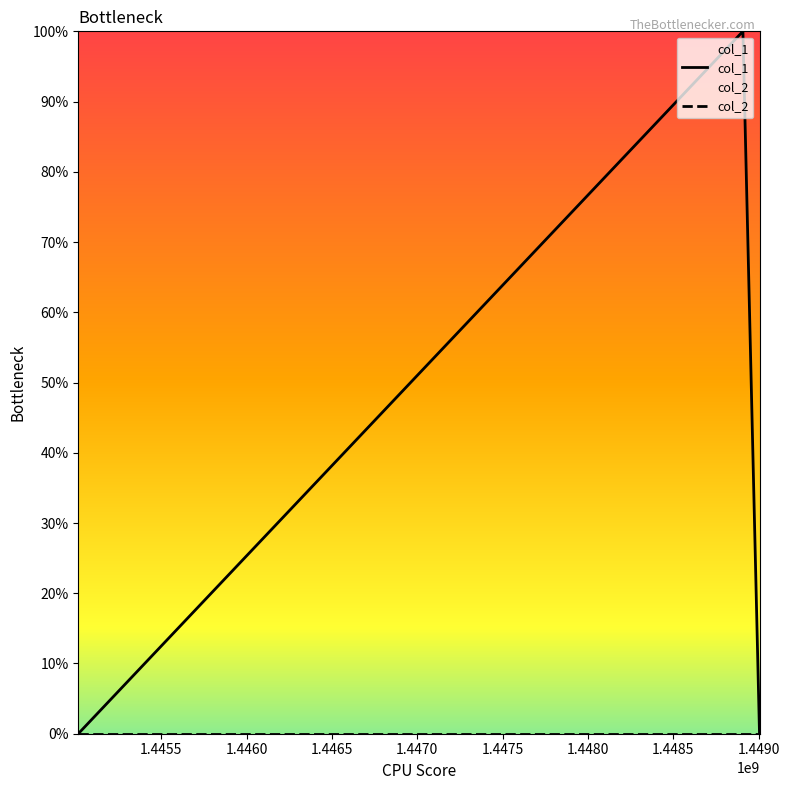

Is the value of col_2 at 1.4460 greater than the value of col_1 at 1.4450?

No